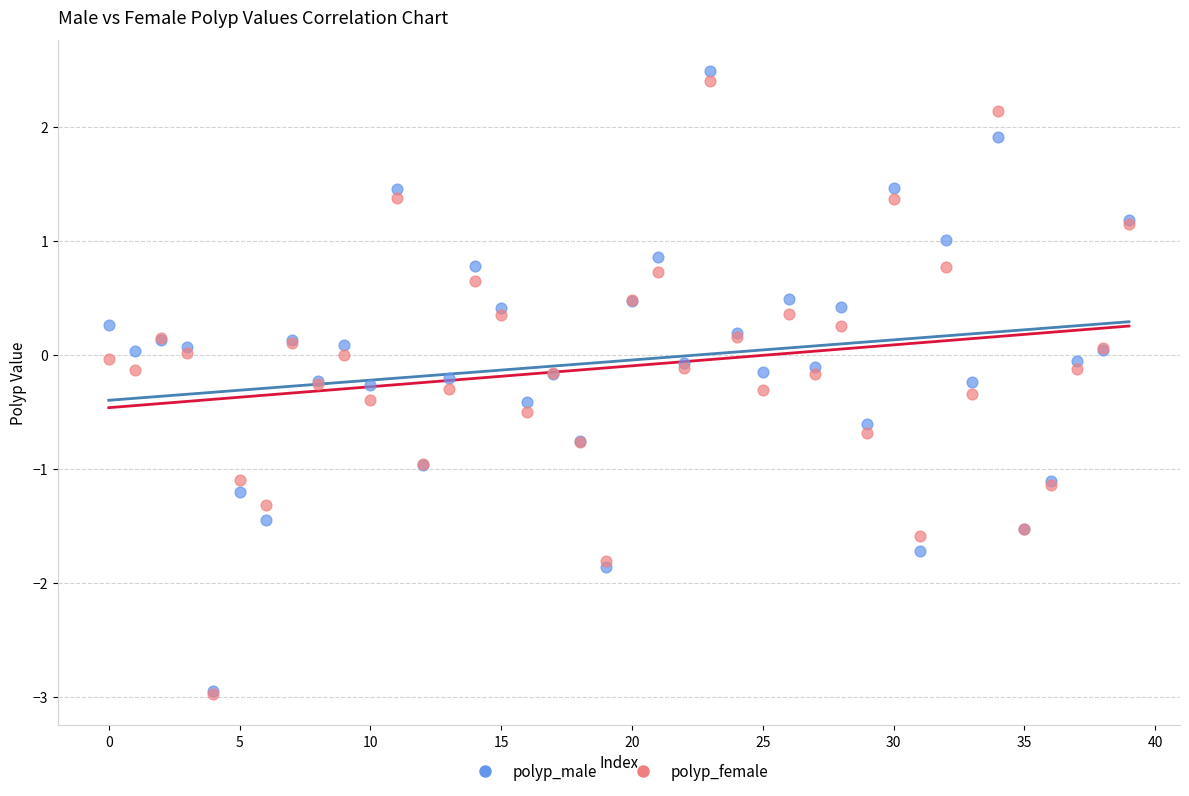

Which series reaches the maximum Y coordinate?

polyp_male